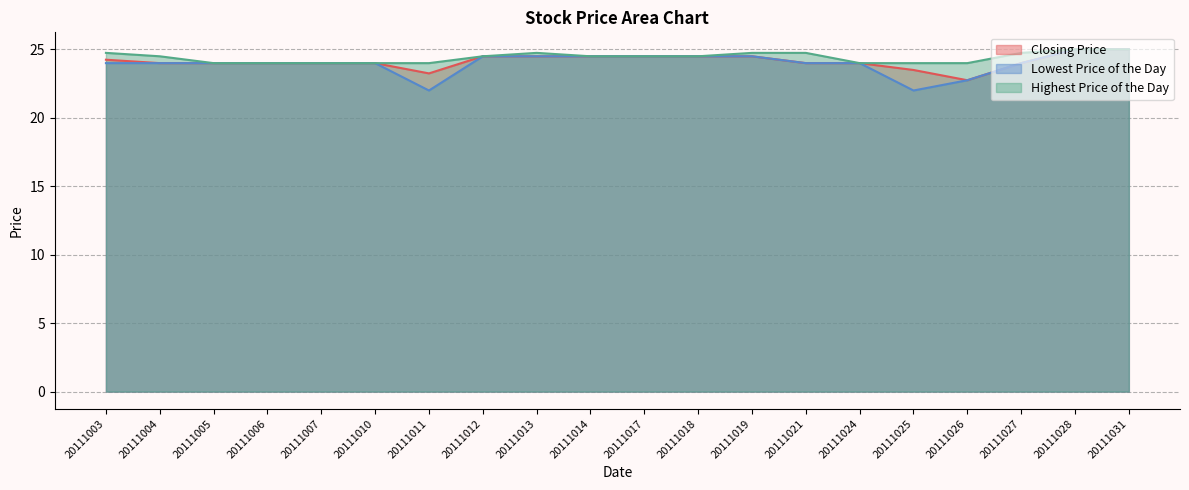

How many Closing Price values are between 24 and 25?

17